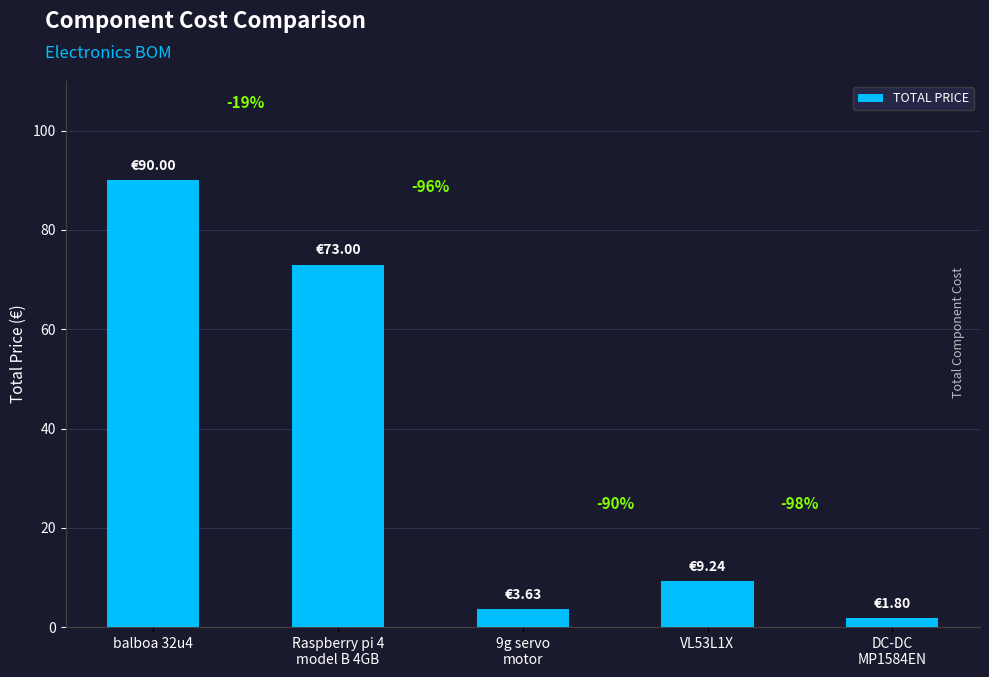

How many bars are there in total?

5